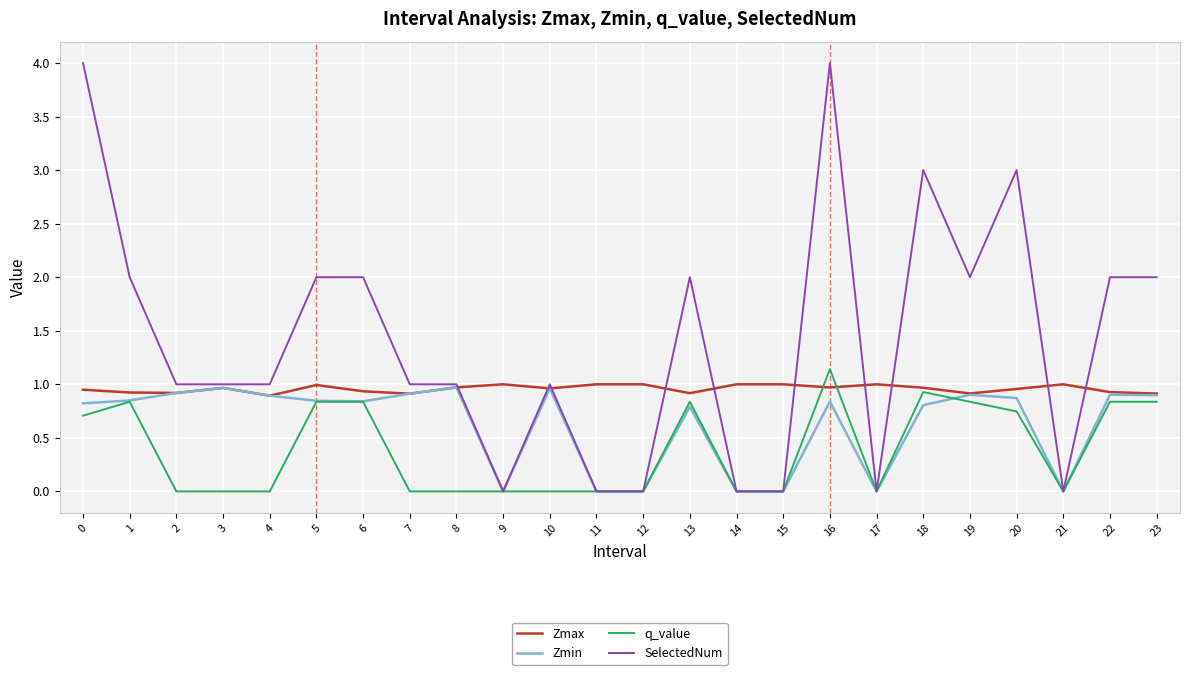

Count the SelectedNum values in the range 0 to 2.

20